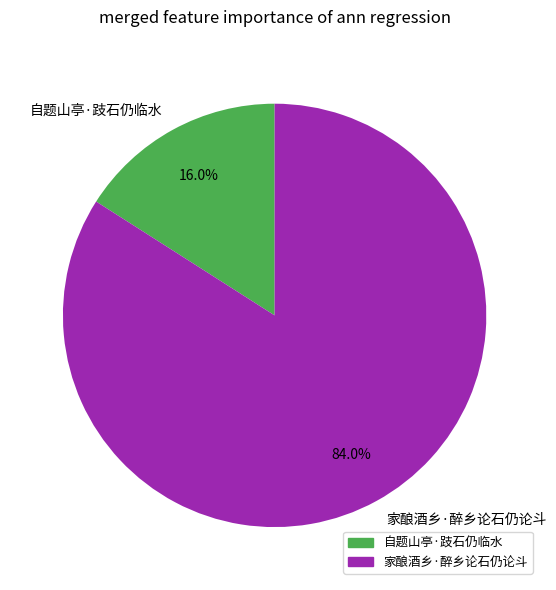

Is 自题山亭·跂石仍临水 the majority of the pie?

No